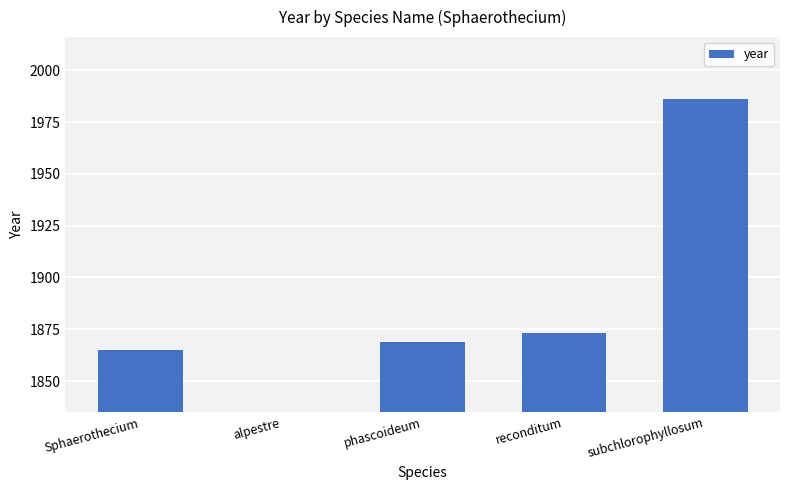

What value does the data have at reconditum, to the nearest 5?

1875